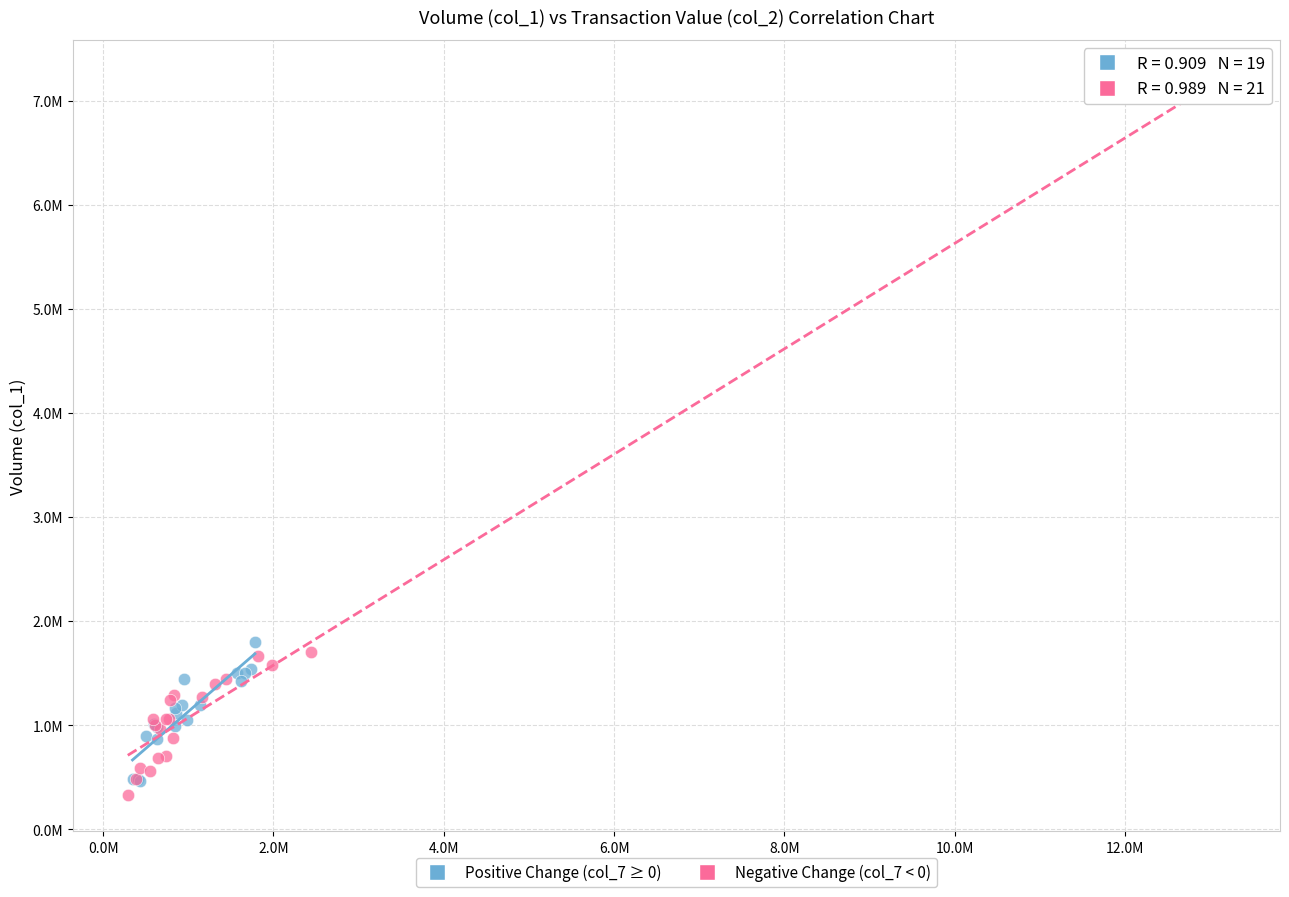

Which series reaches the minimum Y coordinate?

Negative Change (col_7 < 0)